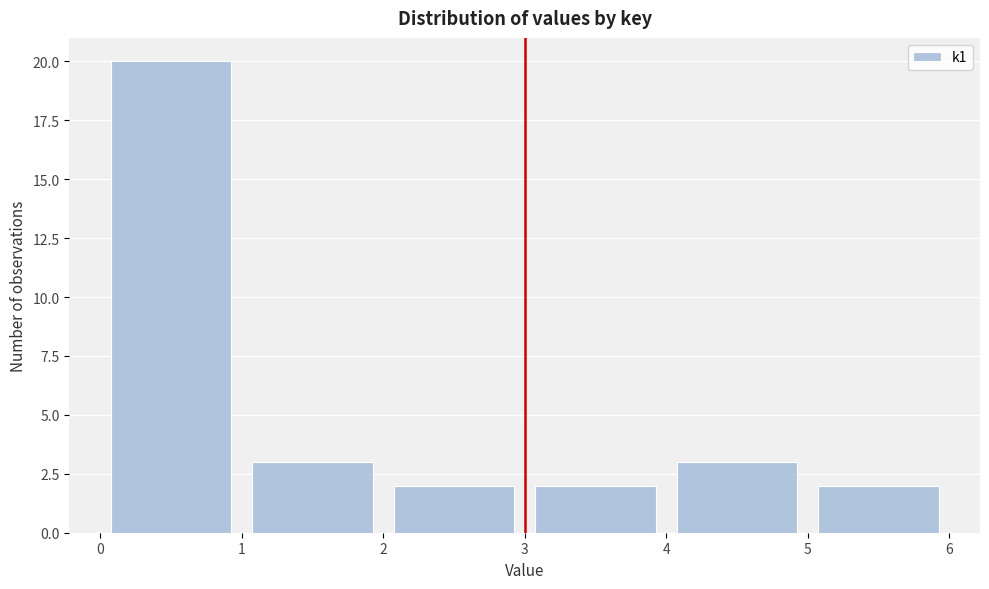

Reading left to right, transcribe this chart: for each bar, give the range it covers on the x-axis and its height. The values are not printed on the chart, so give them approximately, as read against the axis.

0 to 1: 20
1 to 2: 3
2 to 3: 2
3 to 4: 2
4 to 5: 3
5 to 6: 2